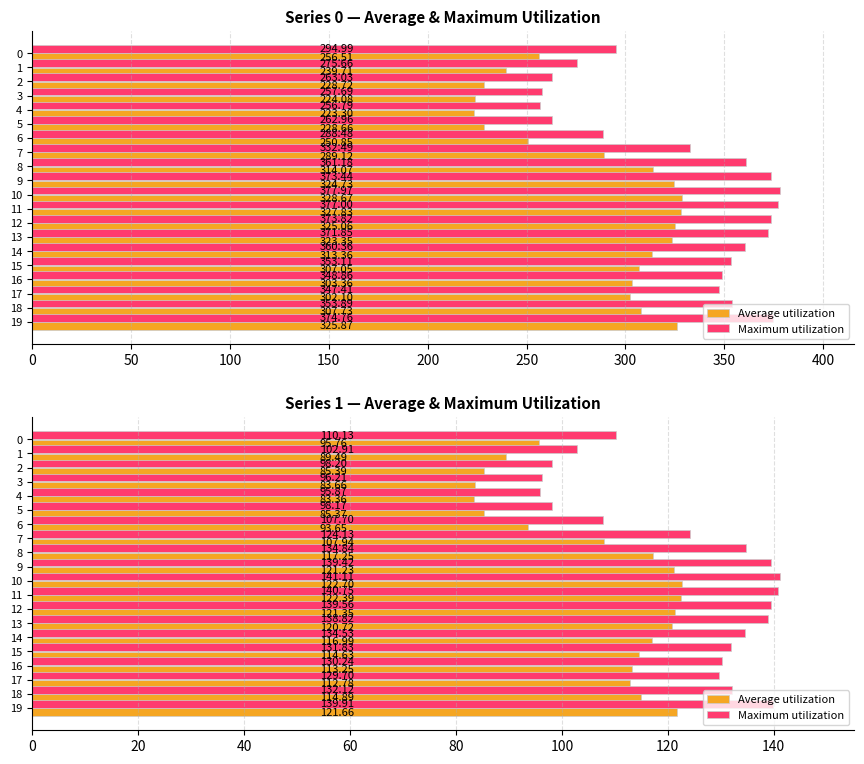

What is the value of the Average utilization bar at the 3rd from the left?

85.4